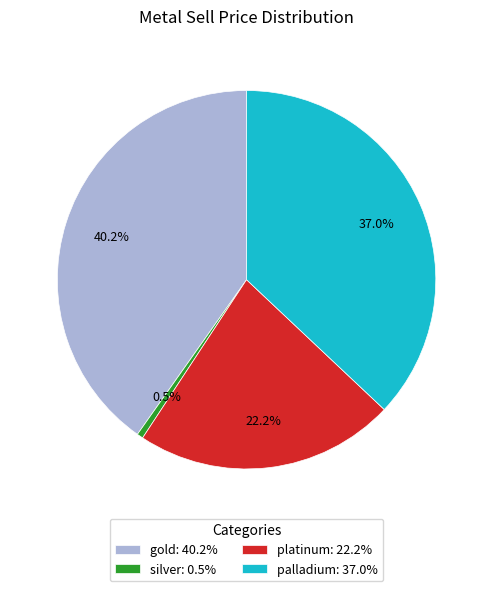

Which category has the smallest portion of the pie?

silver